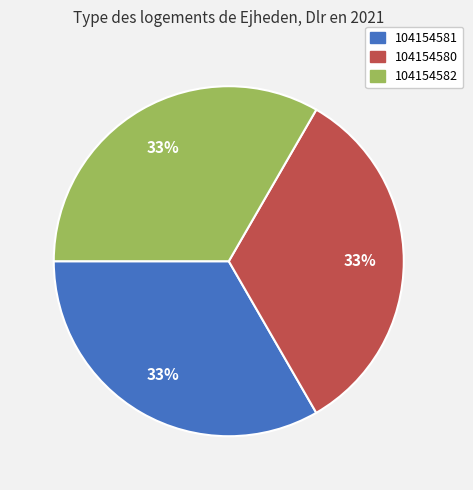

True or false: 104154581 accounts for 27% of the total.

False